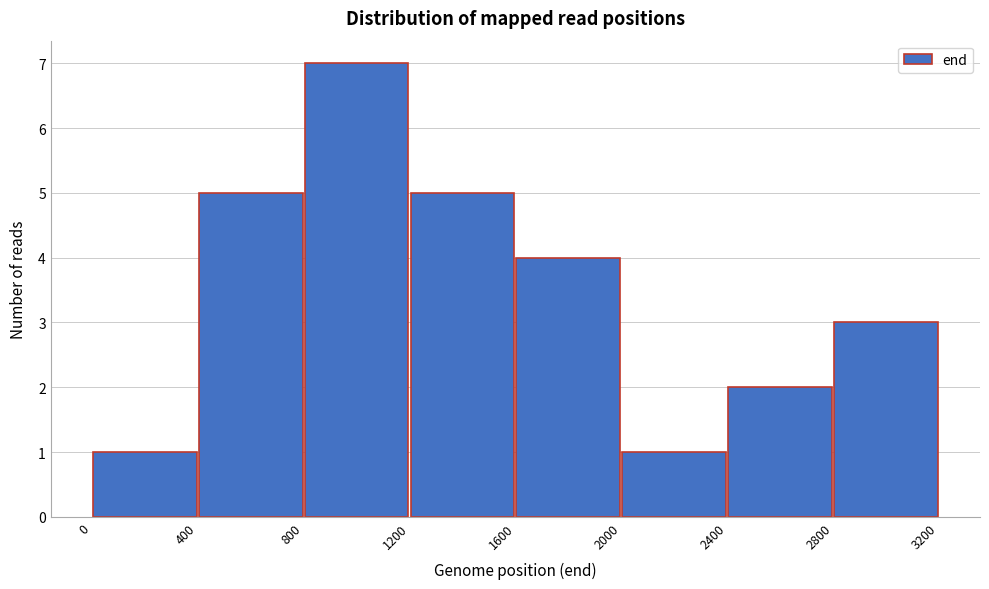

How tall is the bar that spans 2400 to 2800 on the x-axis? The values are not printed on the chart, so give them approximately, as read against the axis.

2